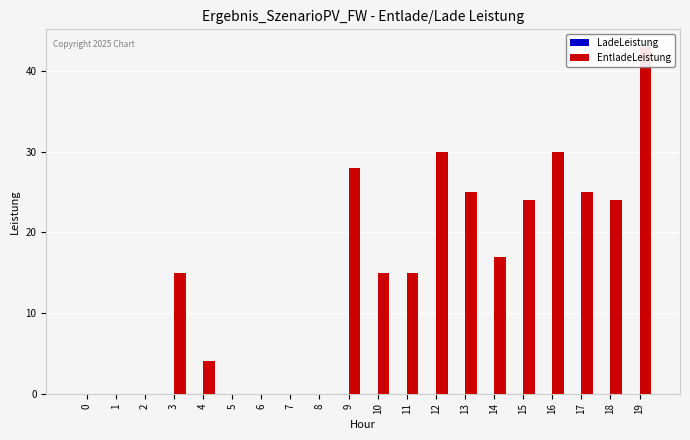

Which series has the largest total across all categories?

EntladeLeistung